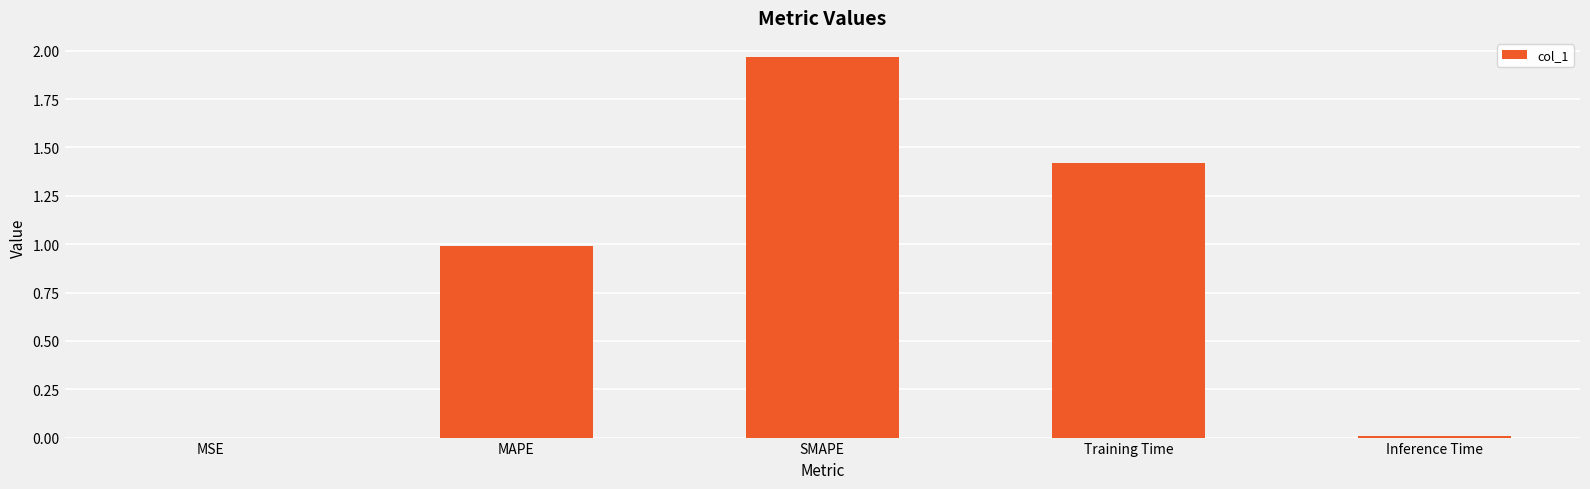

Is it true that the value at MSE is 0.0?

True